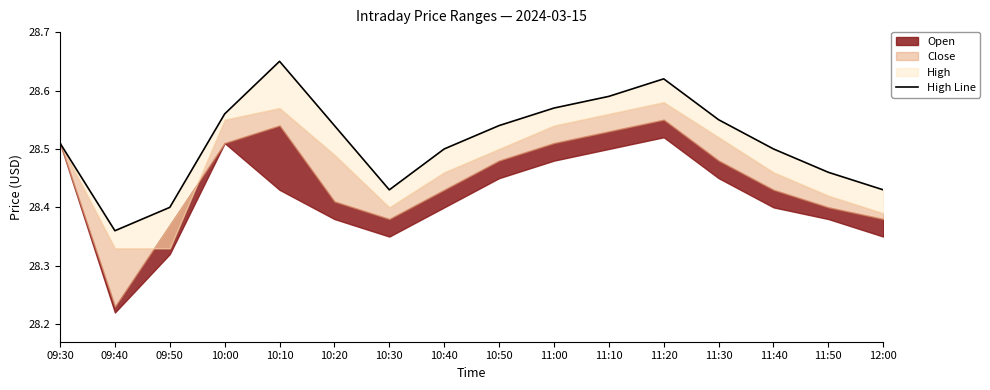

Reading left to right, transcribe all the data shown in this chart.

09:30=28.5	09:40=28.4	09:50=28.4	10:00=28.6	10:10=28.6	10:20=28.5	10:30=28.4	10:40=28.5	10:50=28.5	11:00=28.6	11:10=28.6	11:20=28.6	11:30=28.6	11:40=28.5	11:50=28.5	12:00=28.4